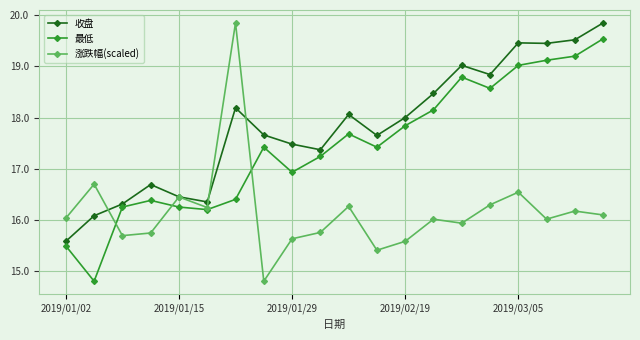

In 涨跌幅(scaled), how many points are lower than both neighbors (excluding endpoints)?

6